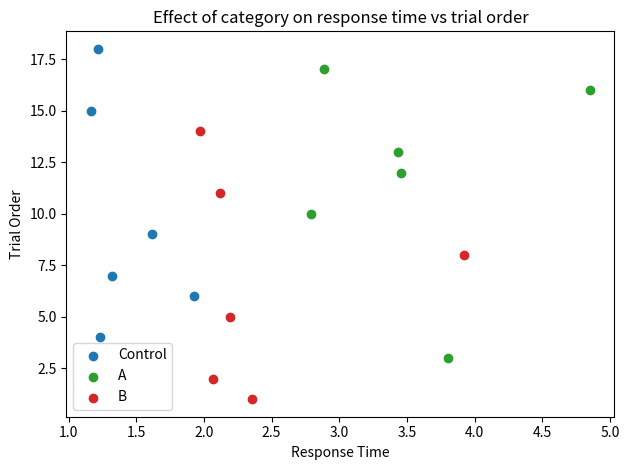

Which series contains the highest Y value?

Control